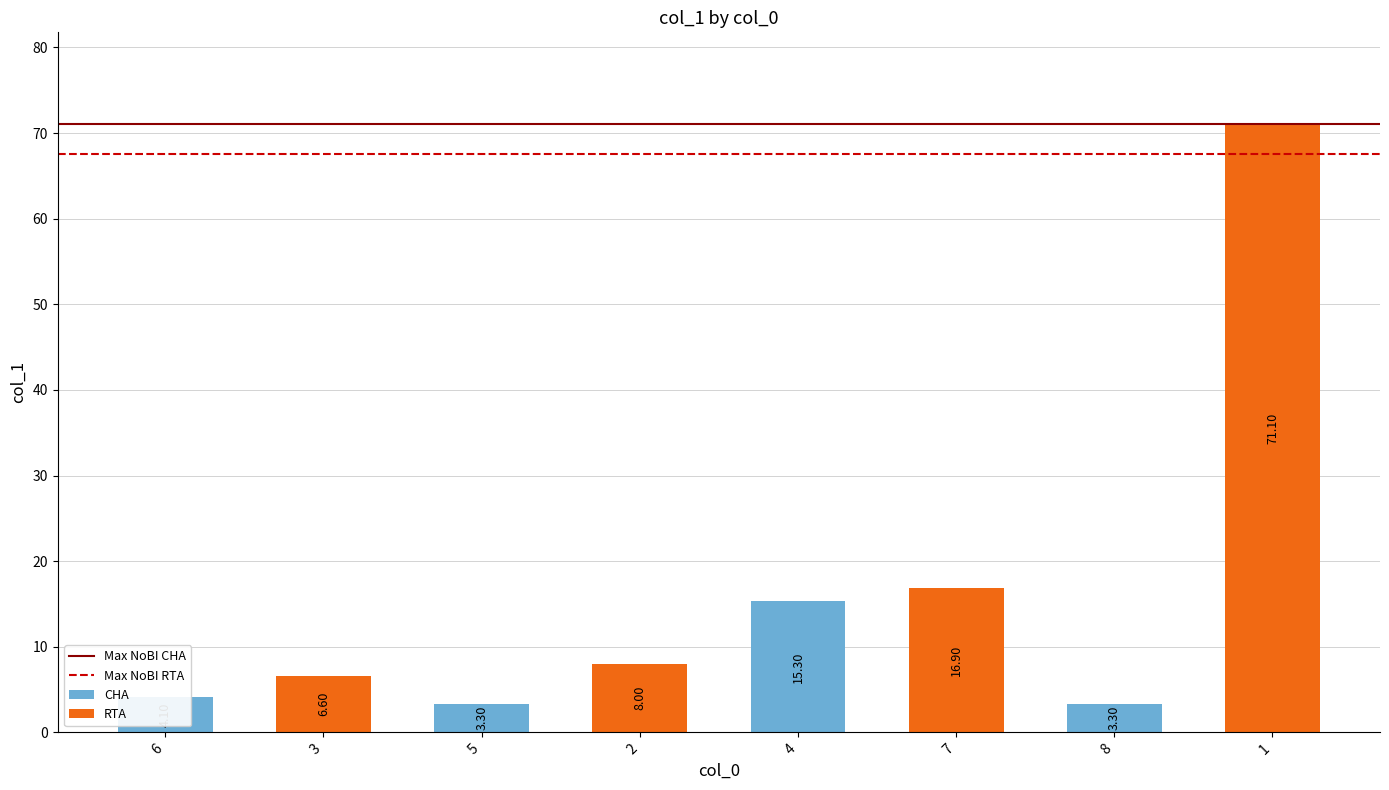

Reading left to right, transcribe all the data shown in this chart.

6=4.1	3=6.6	5=3.3	2=8.0	4=15.3	7=16.9	8=3.3	1=71.1